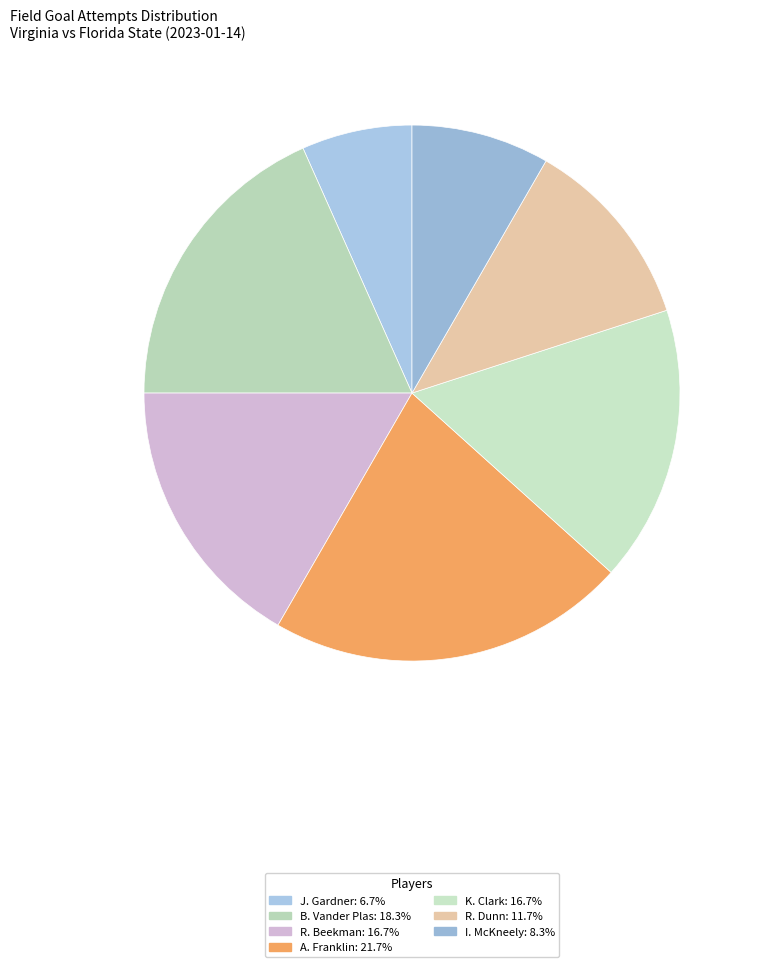

How many slices are in this pie chart?

7